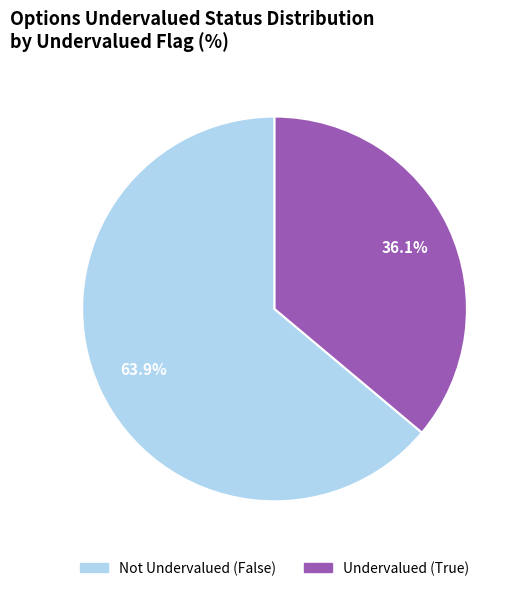

How many segments does this pie chart have?

2